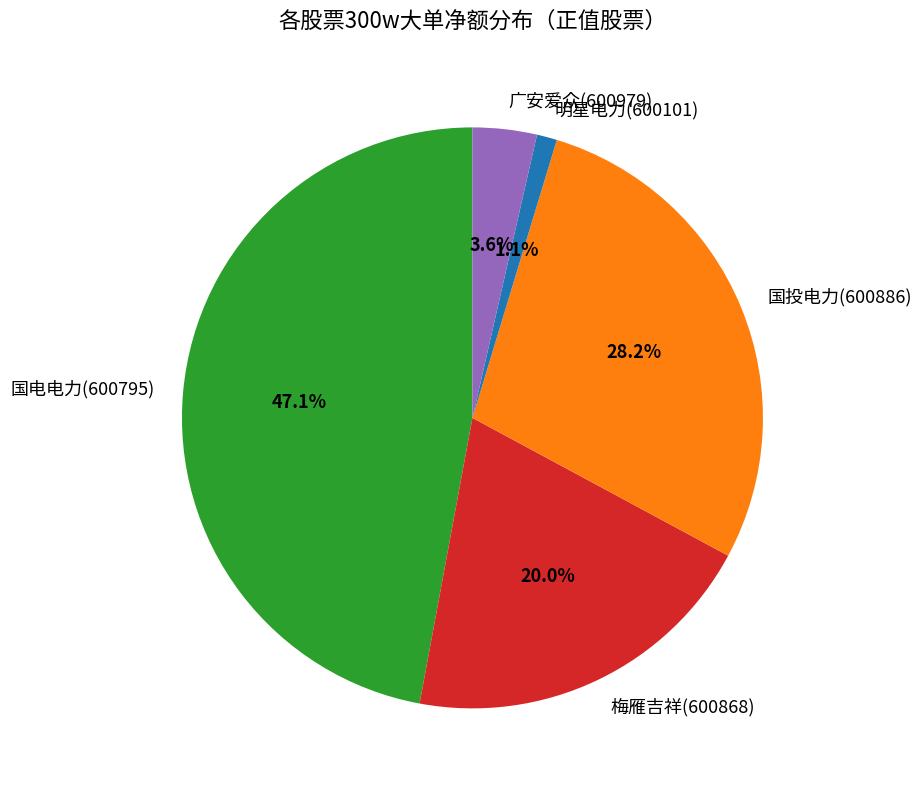

What percentage do 国电电力(600795) and 明星电力(600101) together represent?

48.2%